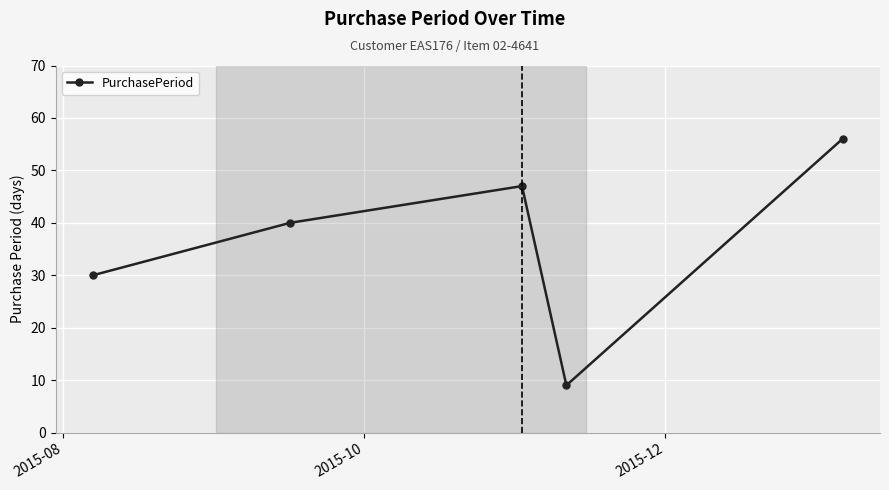

What is the greatest value displayed?

56